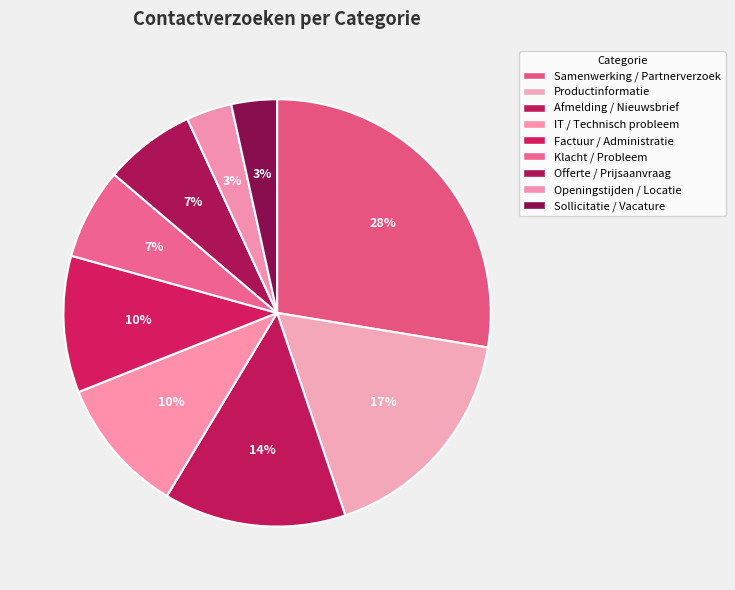

To the nearest percent, what is the combined percentage of Factuur / Administratie and Openingstijden / Locatie?

14%